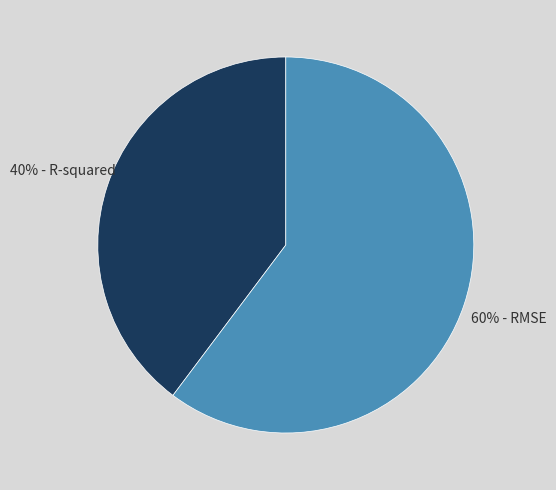

To the nearest percent, what is the difference between the largest and smallest slice percentages?

20%